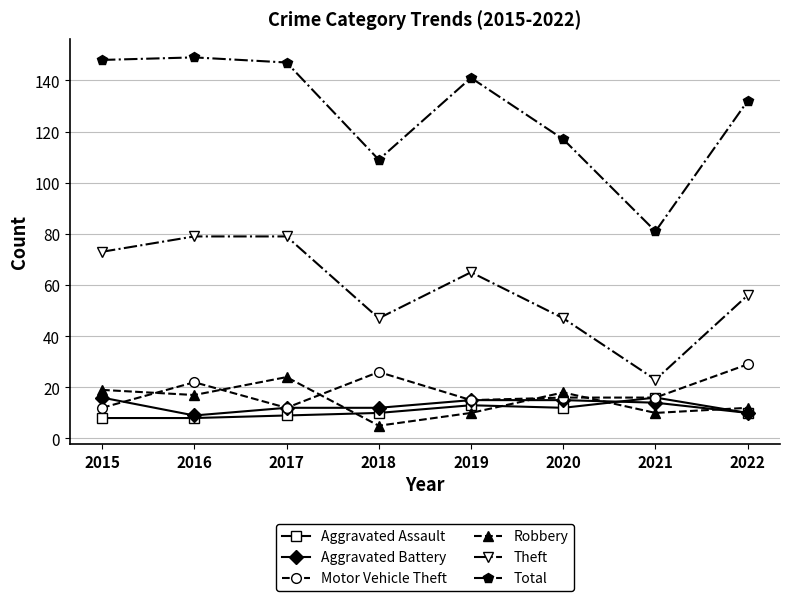

The value of Aggravated Battery at 2022 is 10. True or false?

True